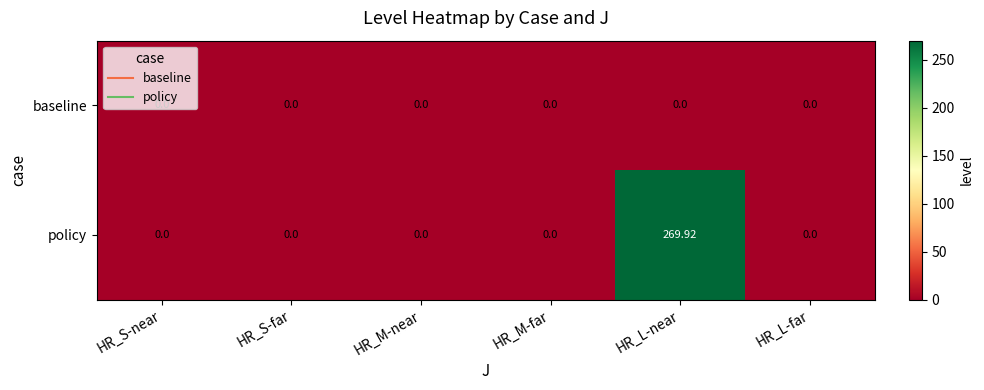

Which category has the highest value across all series?

HR_L-near